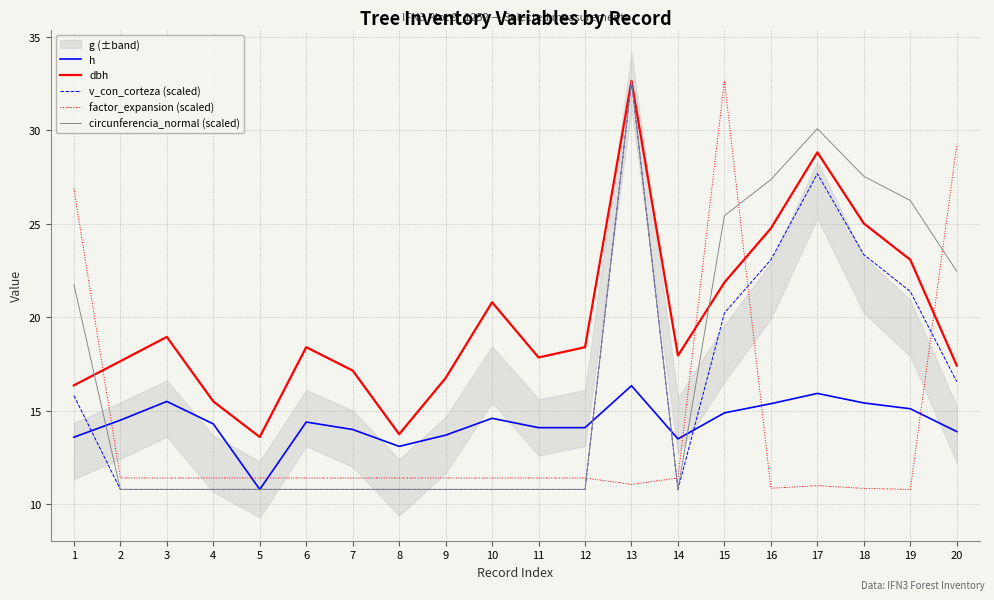

In circunferencia_normal (scaled), how many points are higher than both neighbors (excluding endpoints)?

2